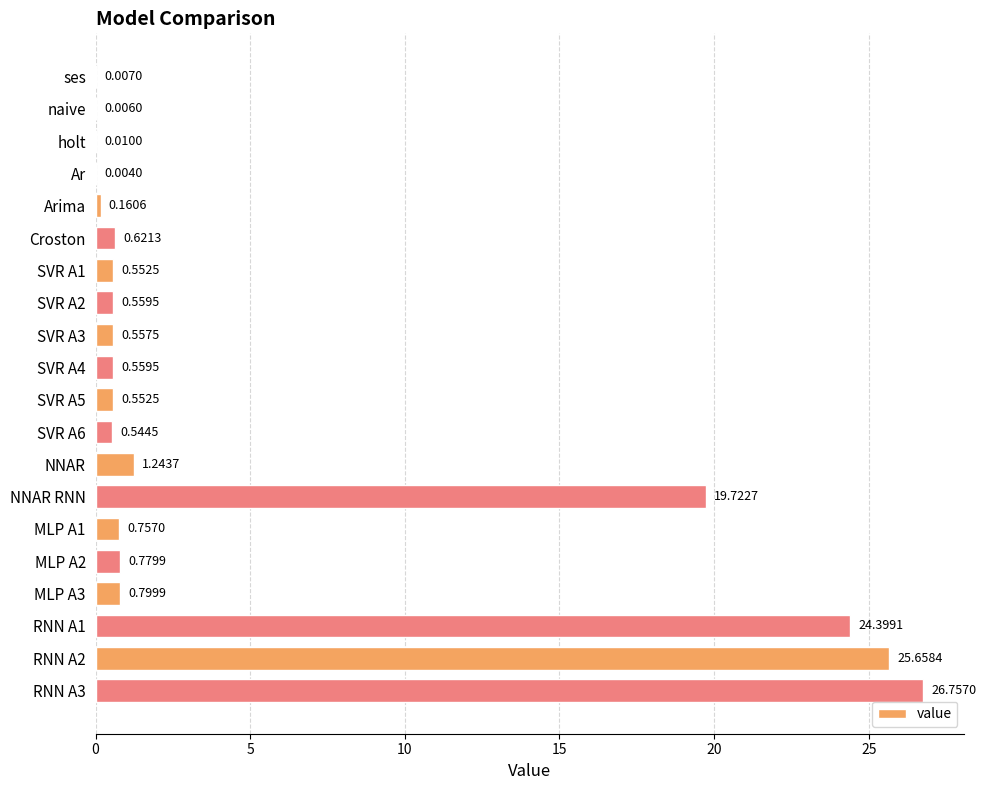

Between naive and SVR A1, which is larger?

SVR A1